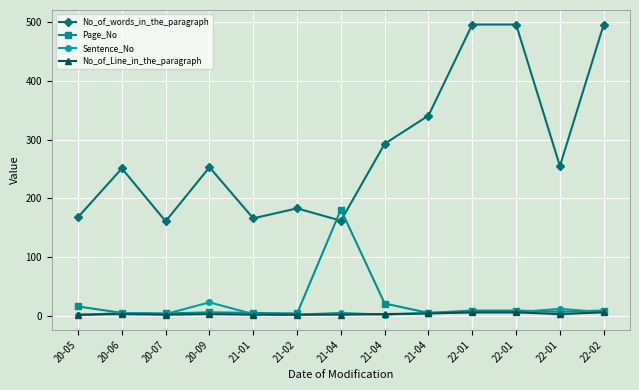

Does the chart have visible grid lines?

Yes